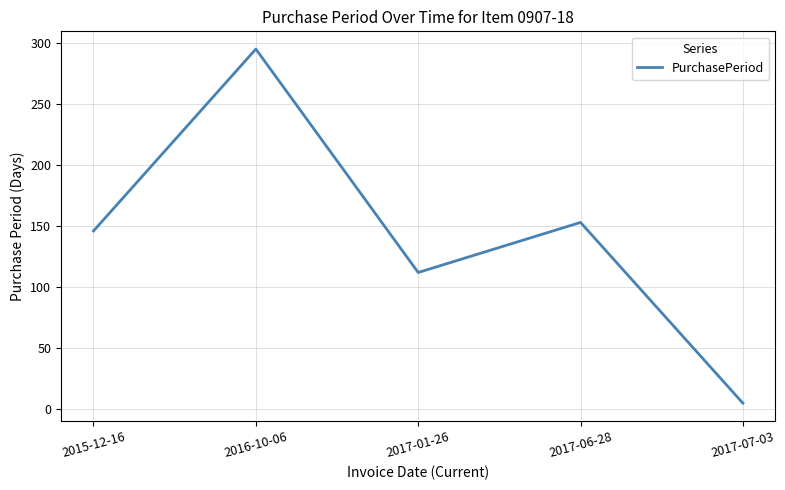

What is the difference between the maximum and second lowest values?

183